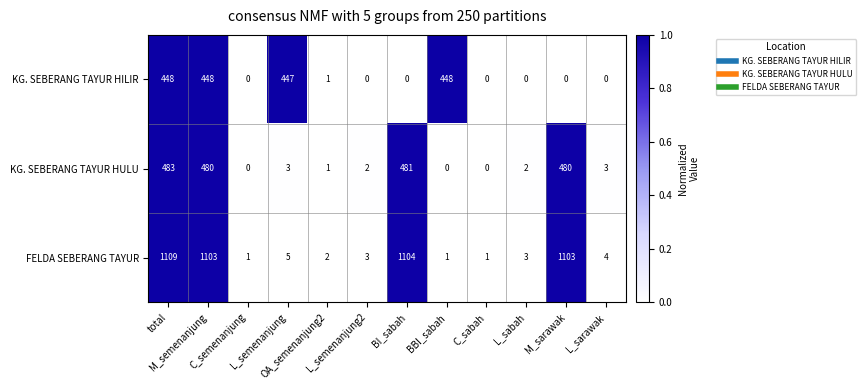

Between M_sarawak and L_sarawak, which series saw the biggest shift?

FELDA SEBERANG TAYUR